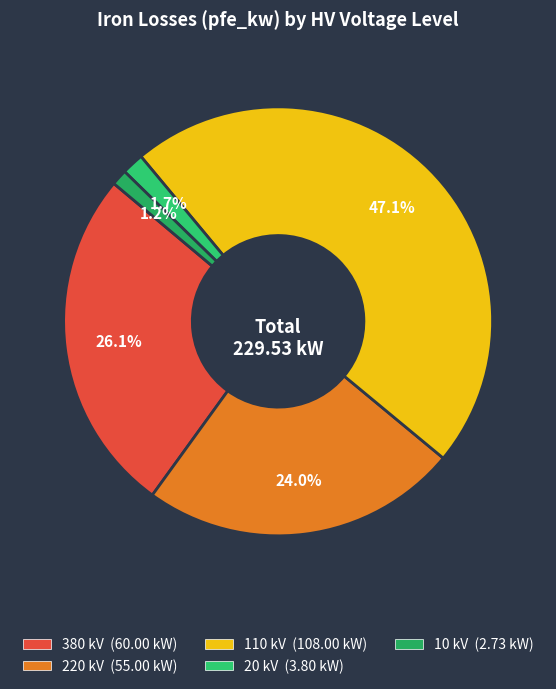

How many segments does this pie chart have?

5